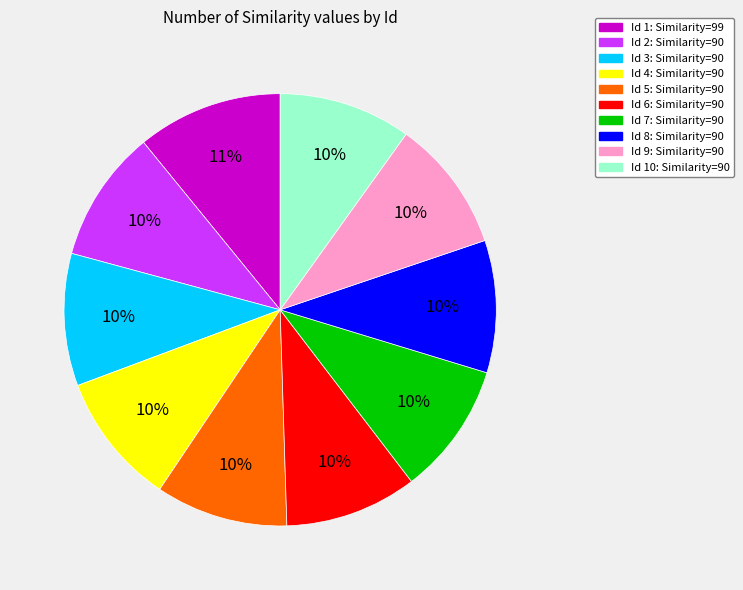

Is there any slice that represents more than half of the pie?

No